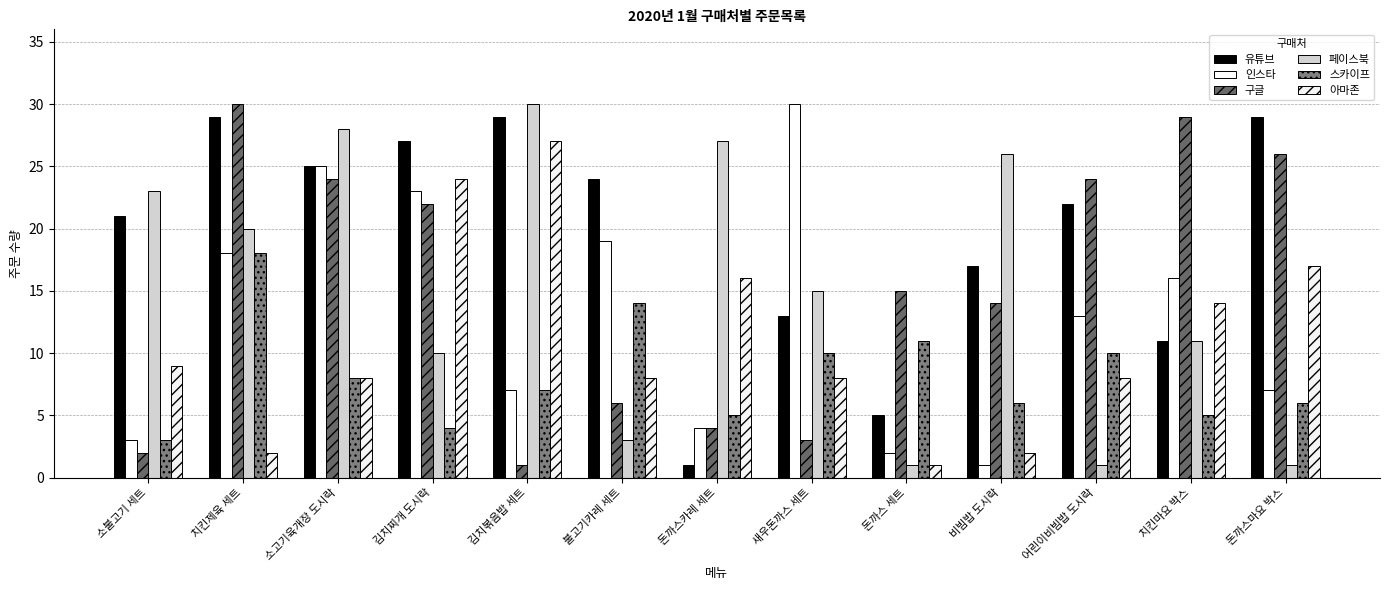

Where does the 스카이프 series first go above 7?

치킨제육 세트